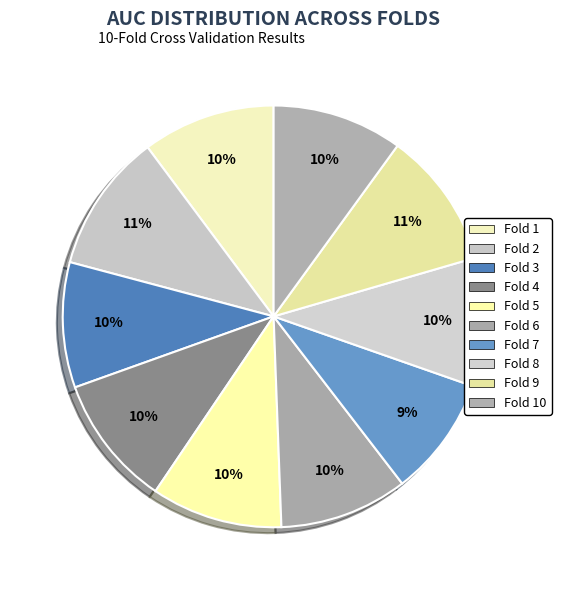

Is there any slice that represents more than half of the pie?

No